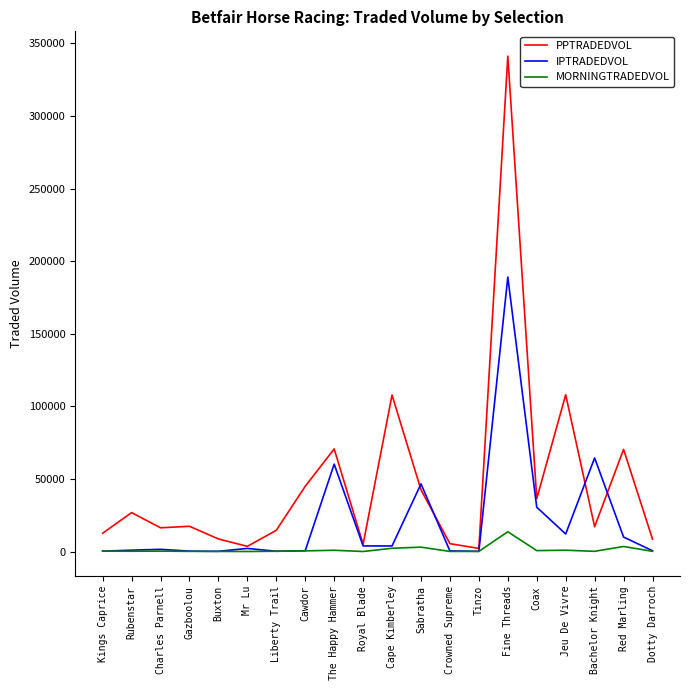

Which series has the largest range (max minus min)?

PPTRADEDVOL